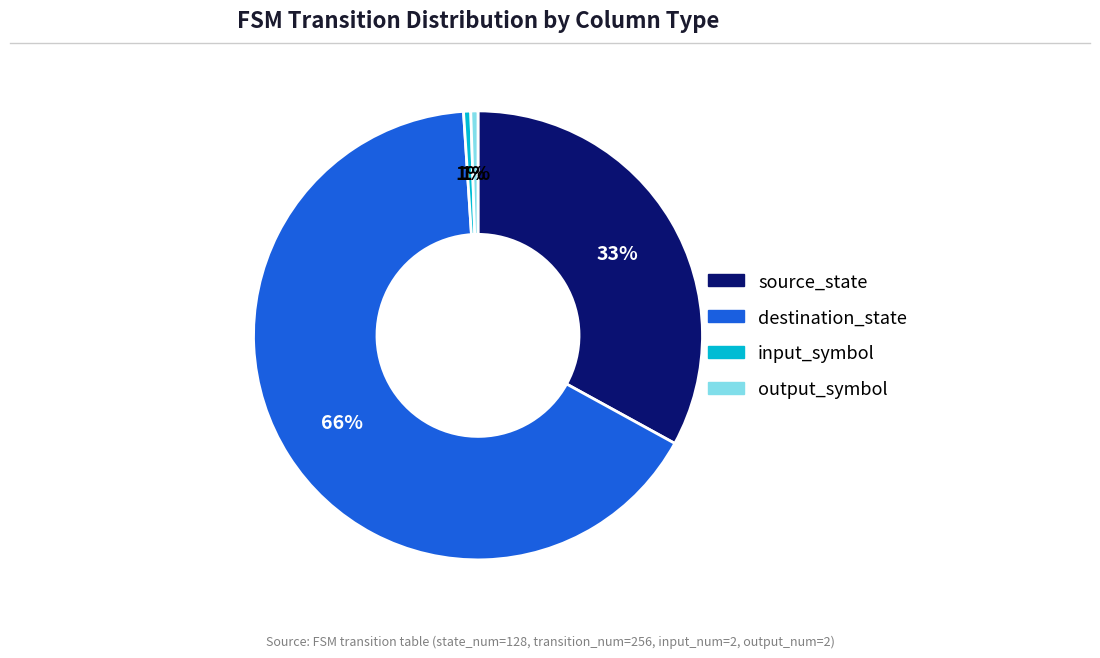

True or false: source_state accounts for 41% of the total.

False